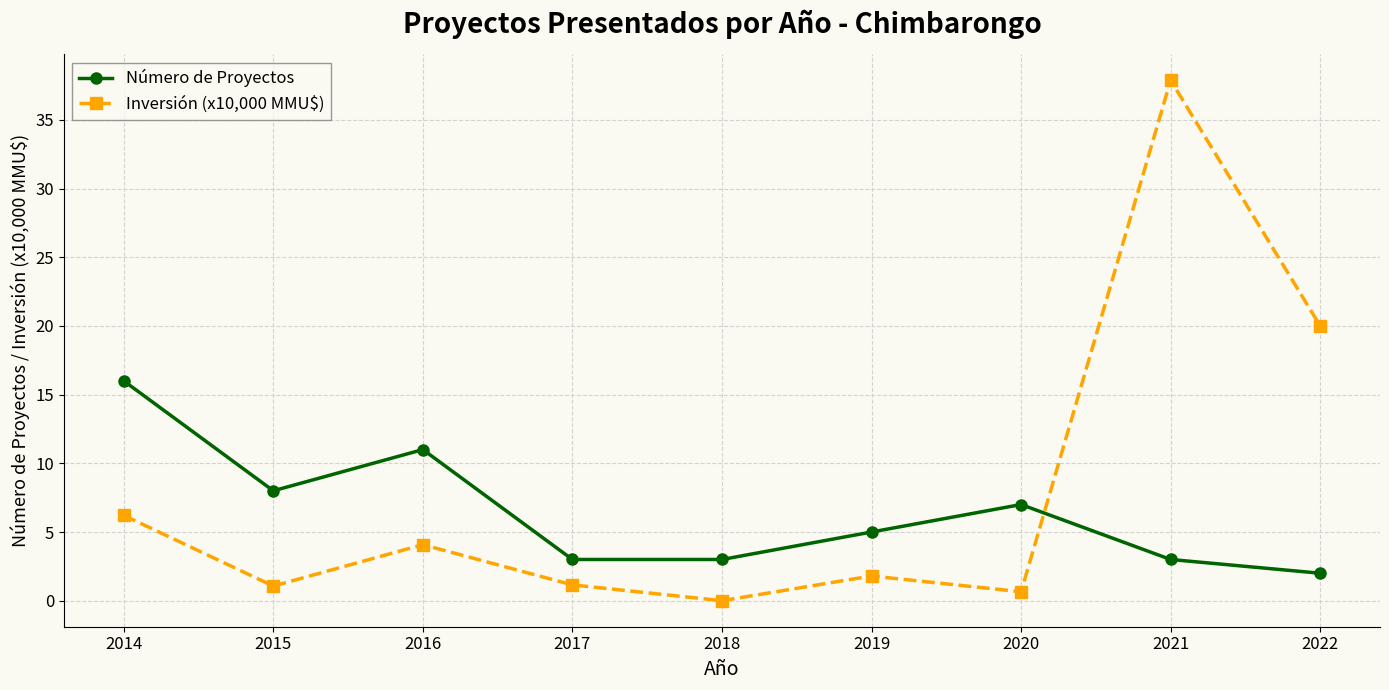

Is it true that Número de Proyectos equals 5.0 at 2019?

True